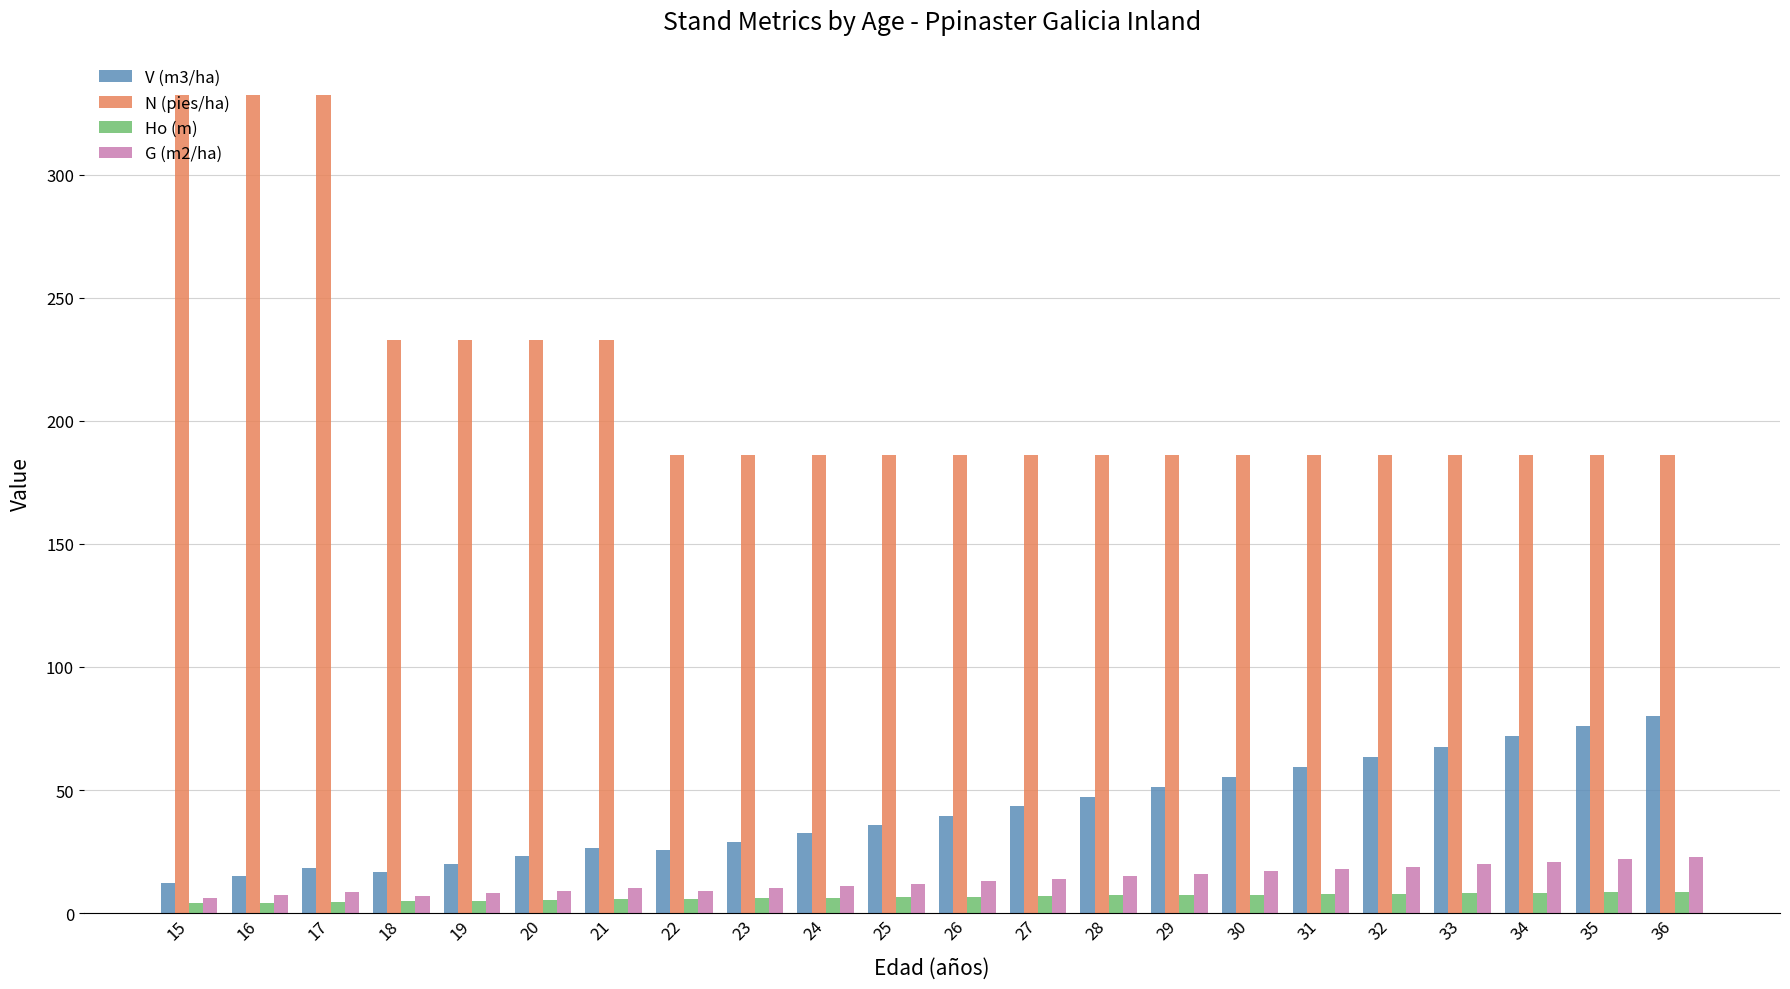

What is the minimum value for N (pies/ha)?

186.2